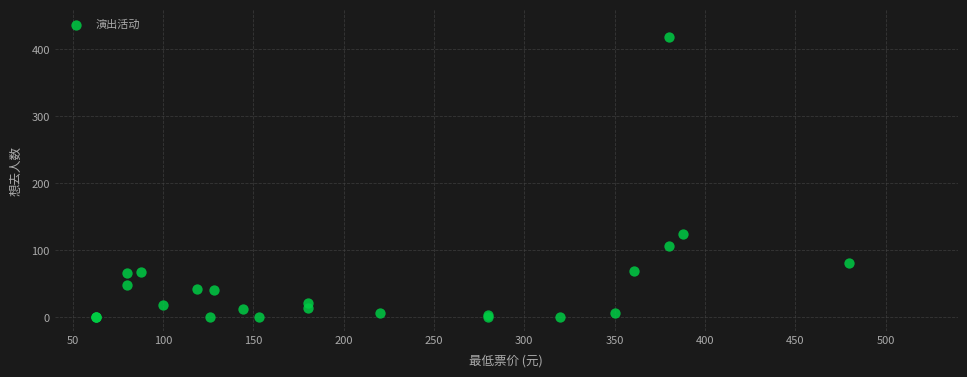

What Y value in the scatter plot is closest to 209?

125